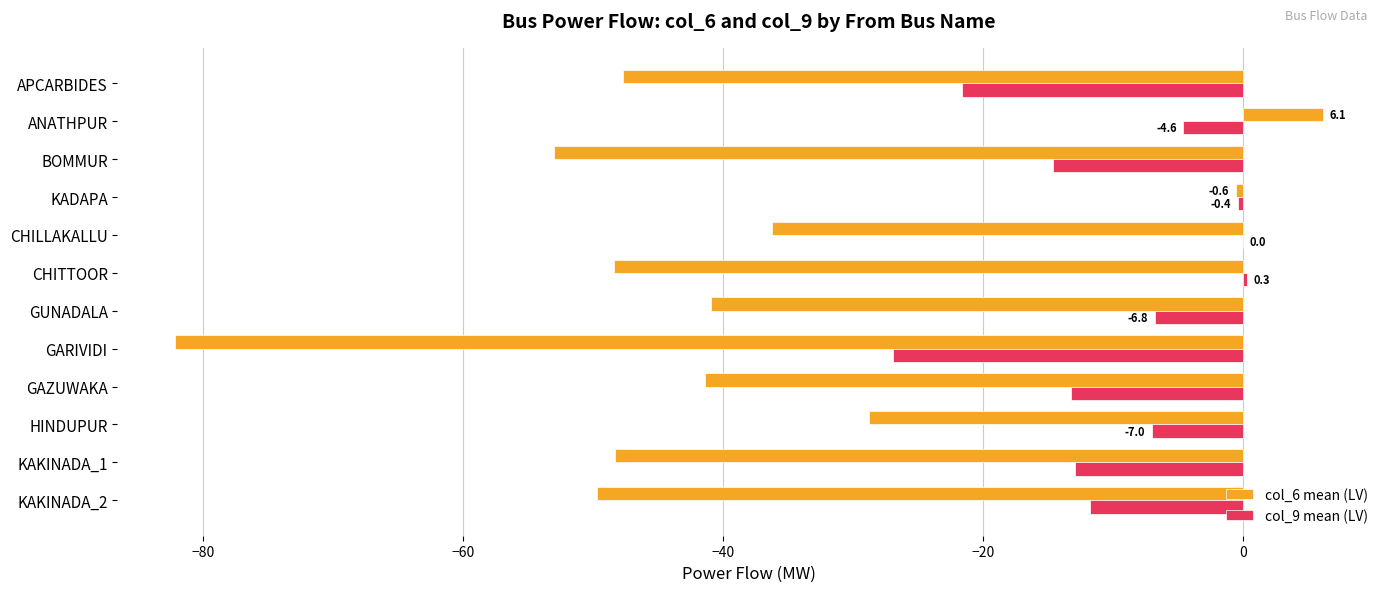

At which category is the sum across all series the highest?

ANATHPUR